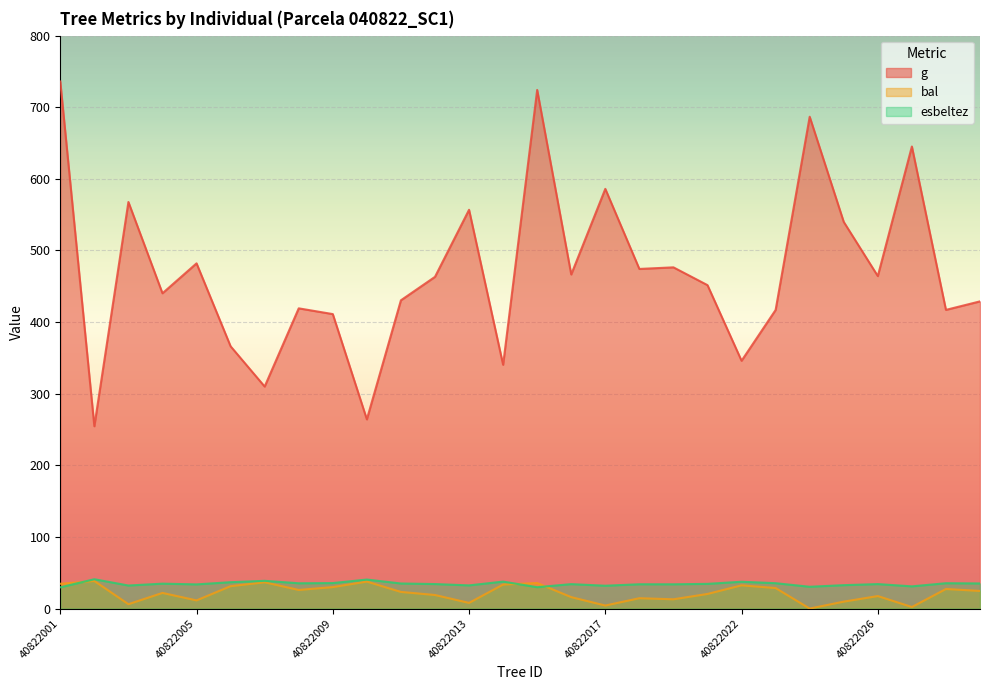

At which category is the sum across all series the highest?

40822001